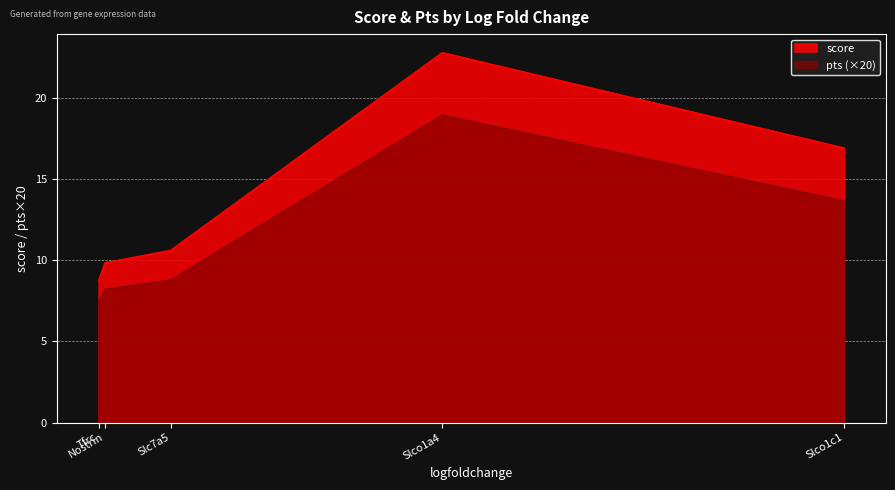

What value does the score series have at Slco1c1?

16.9